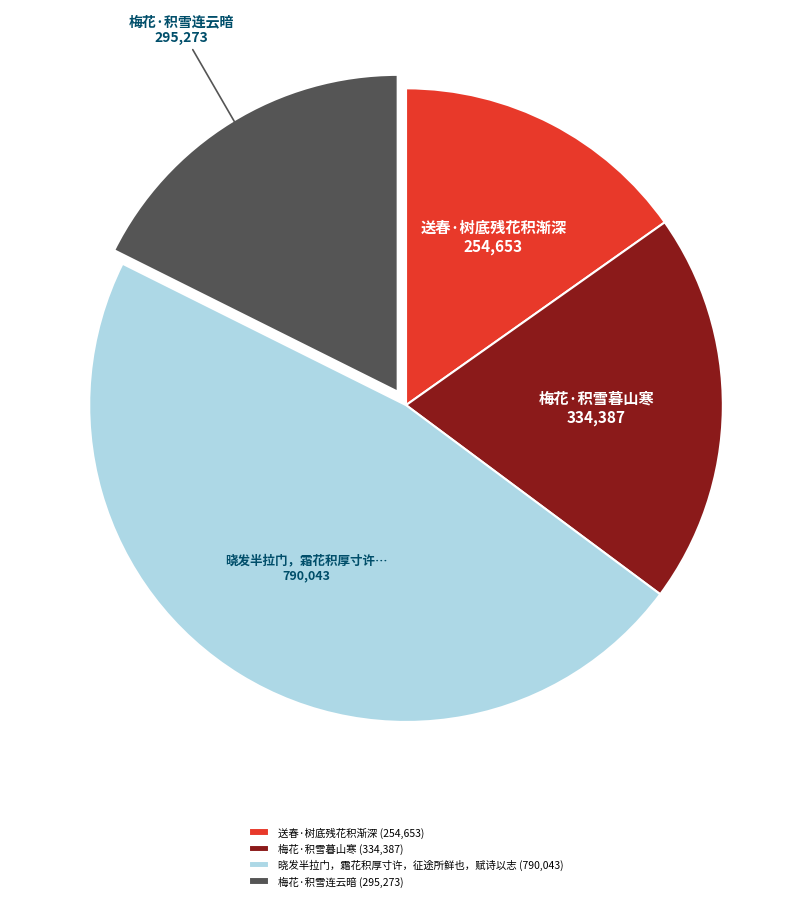

What is the smallest slice in the pie chart?

送春·树底残花积渐深